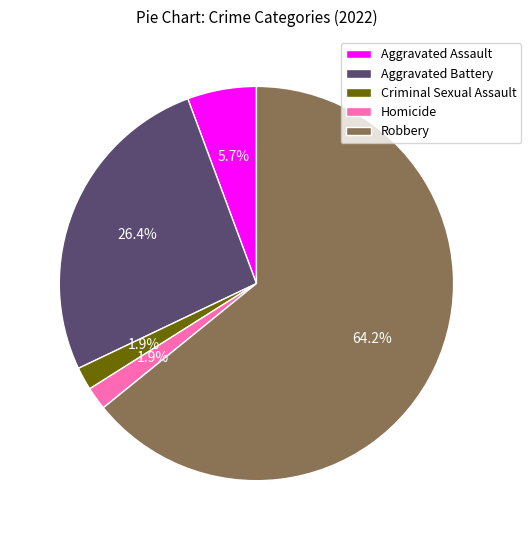

How much of the chart is everything except Aggravated Battery?

73.6%